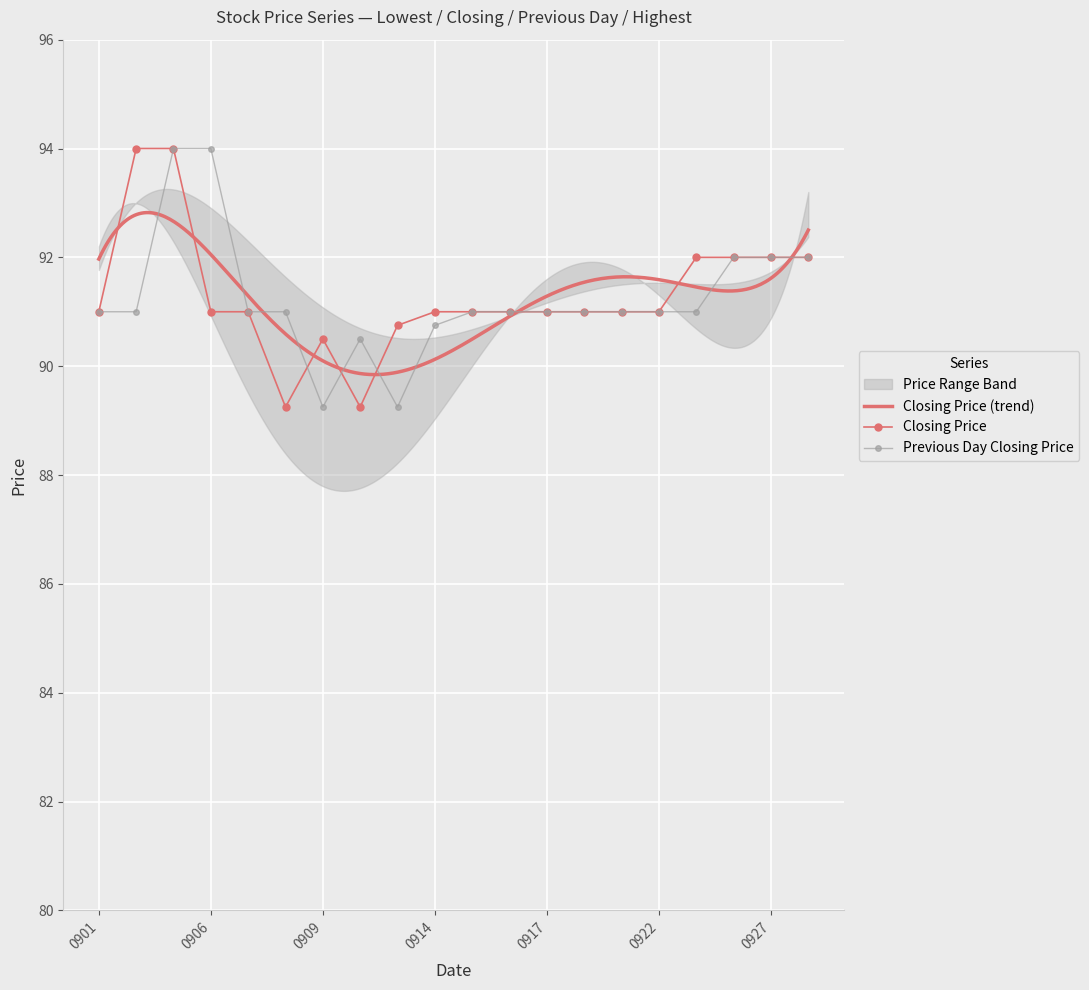

What is the highest value of the Previous Day Closing Price series?

94.0